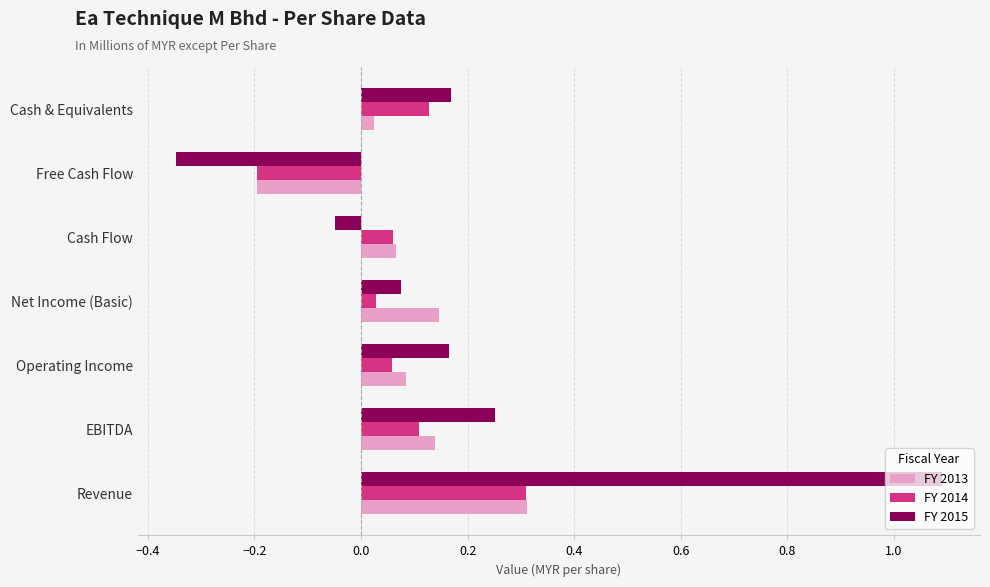

Is it true that FY 2015 equals 1.1 at Revenue?

True